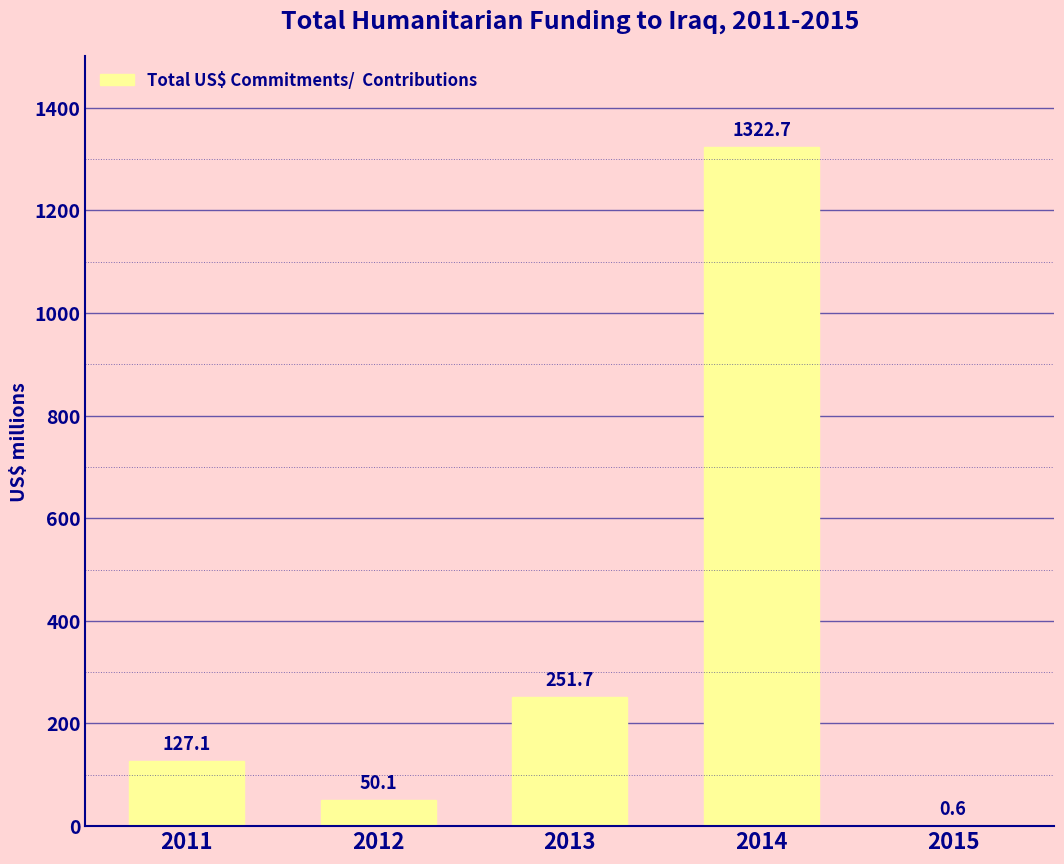

Which has a higher value, 2015 or 2012?

2012